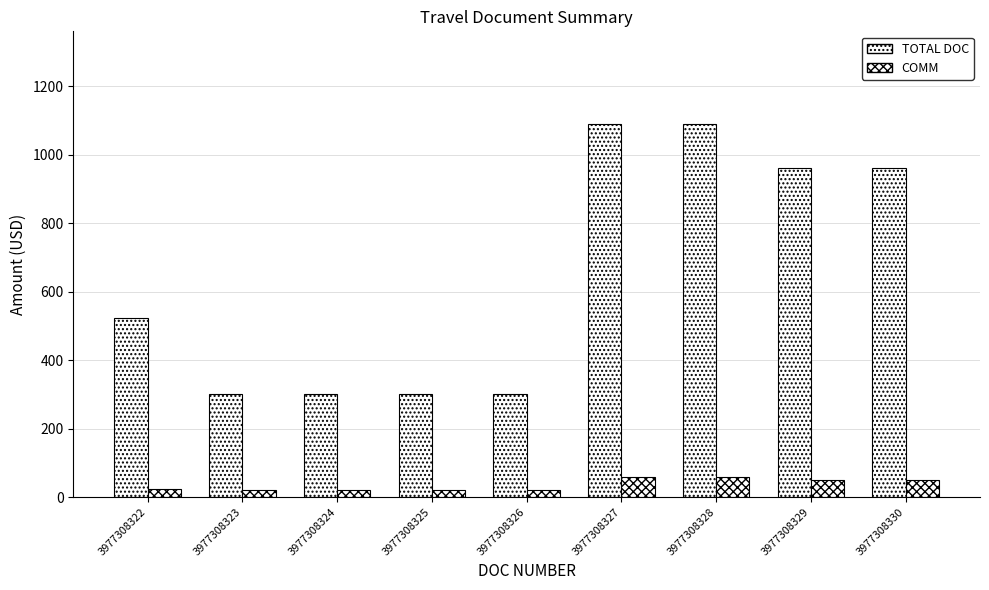

List the series in order of their overall mean, lowest first.

COMM, TOTAL DOC